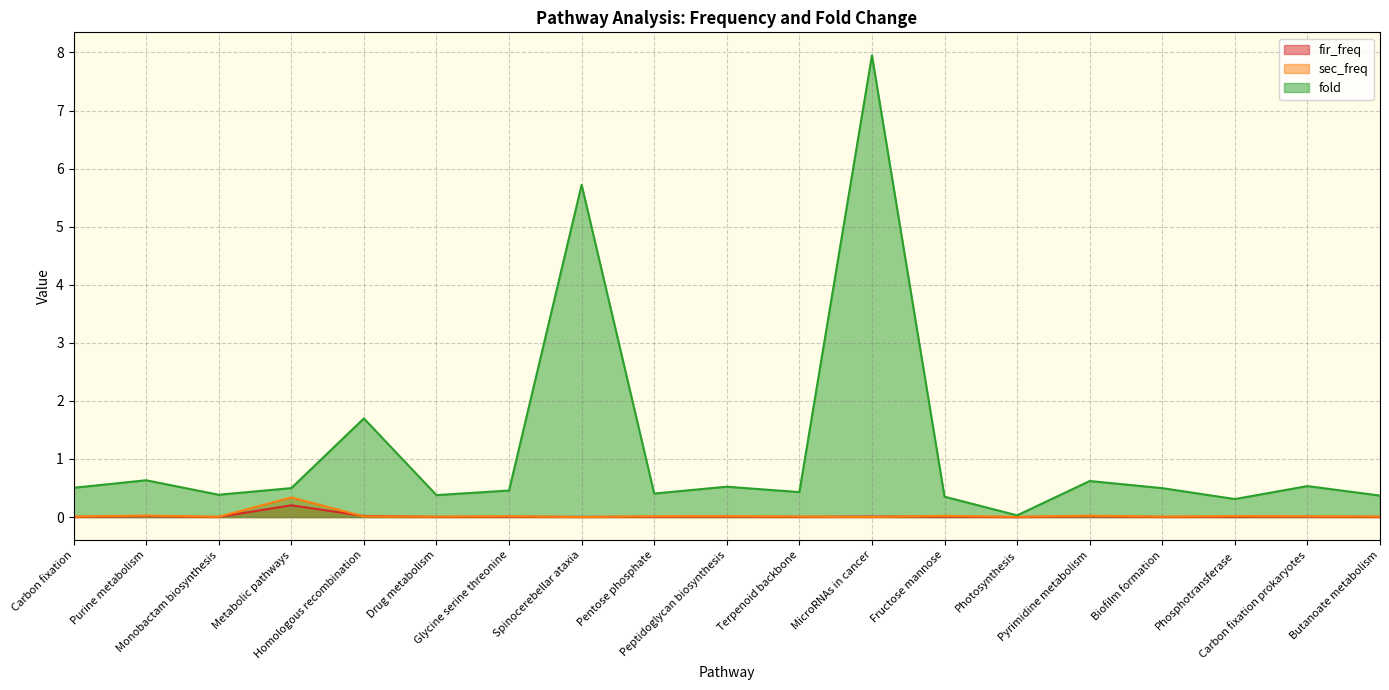

What position from the right is Biofilm formation?

4